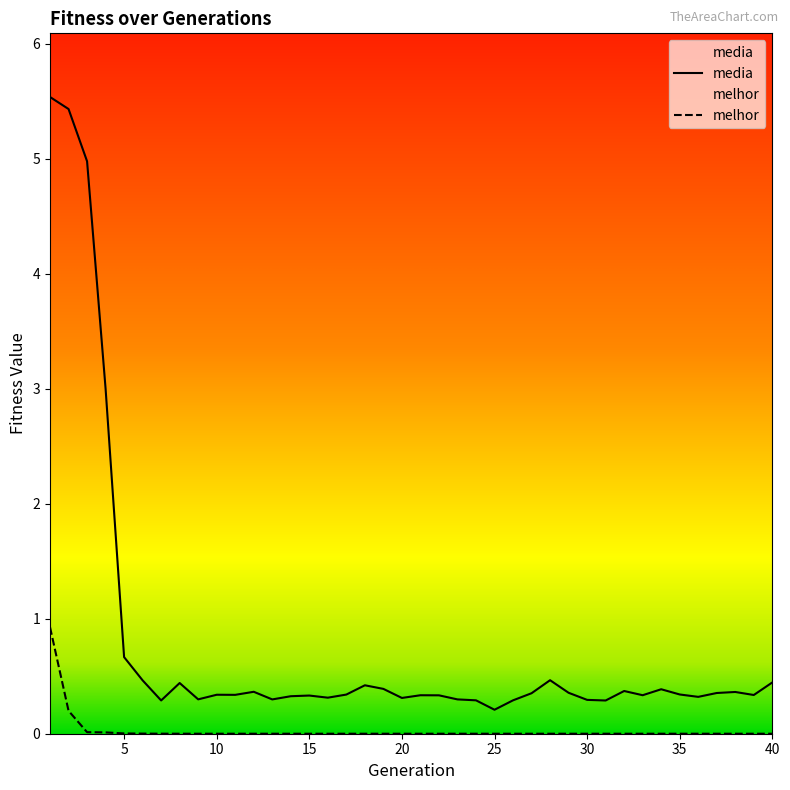

True or false: media and melhor cross at least once.

False